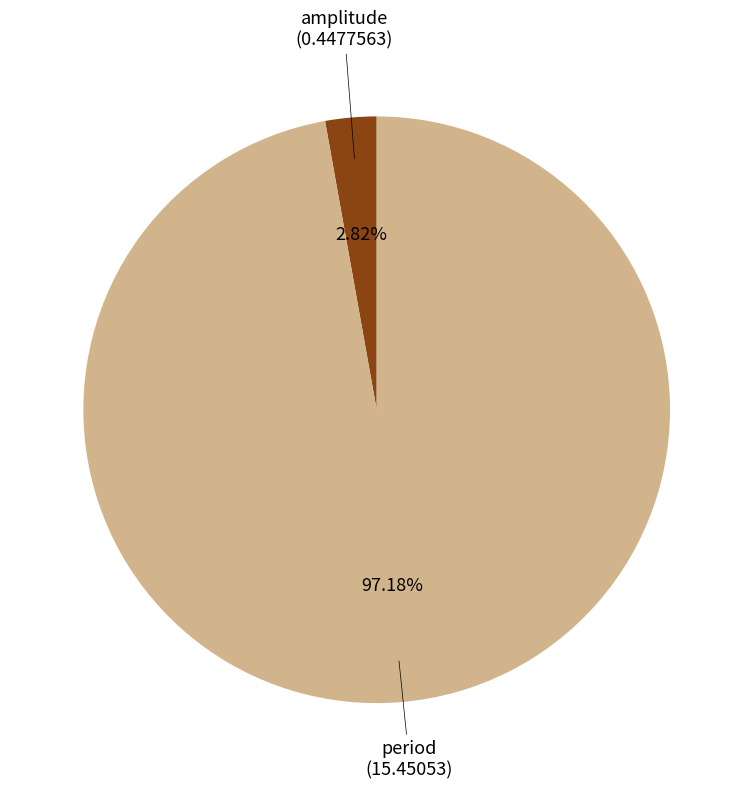

True or false: amplitude accounts for 14% of the total.

False